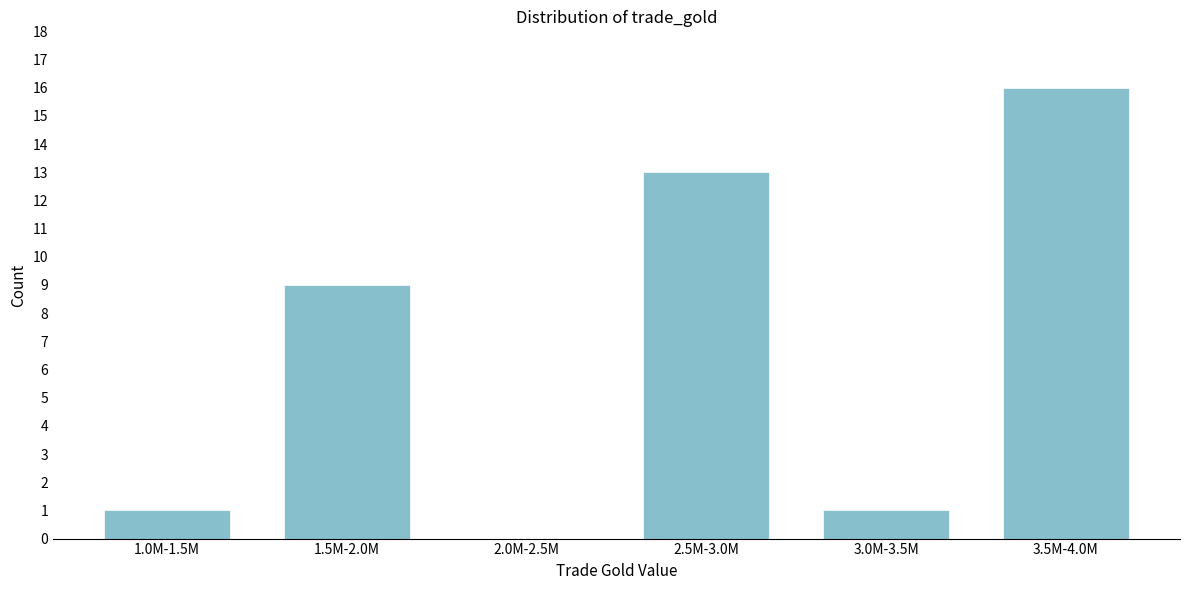

Reading right to left, list all the values displayed in this chart.

3.5M-4.0M=16	3.0M-3.5M=1	2.5M-3.0M=13	2.0M-2.5M=0	1.5M-2.0M=9	1.0M-1.5M=1